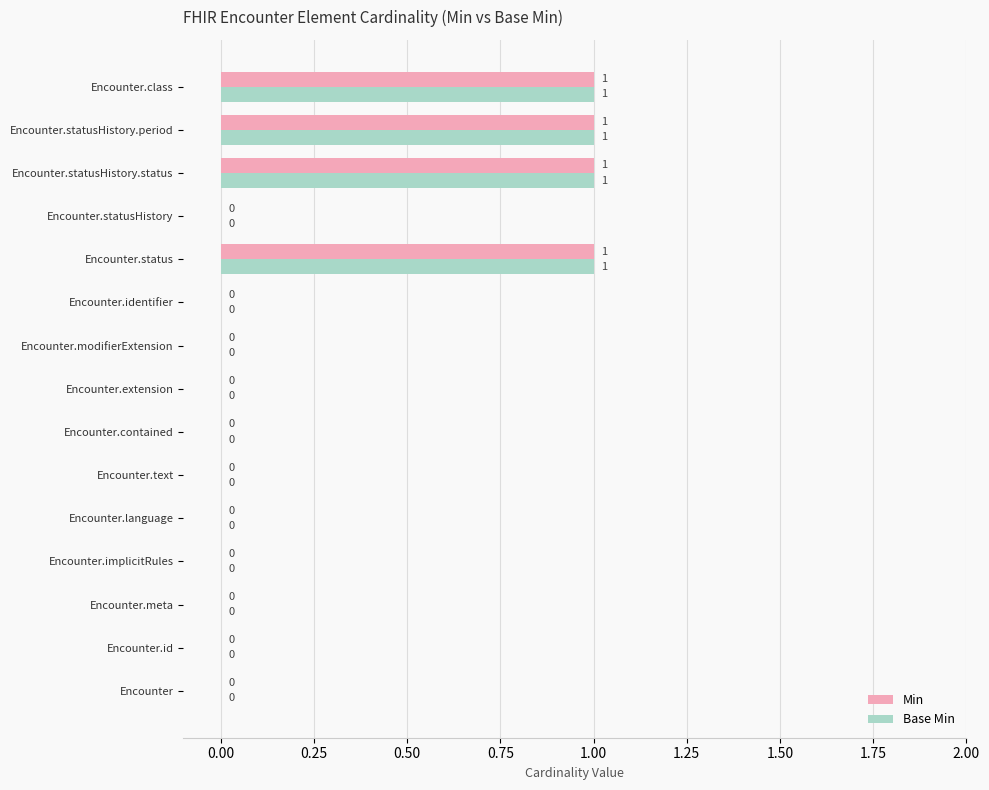

The value of Base Min at Encounter.identifier is 0. True or false?

True